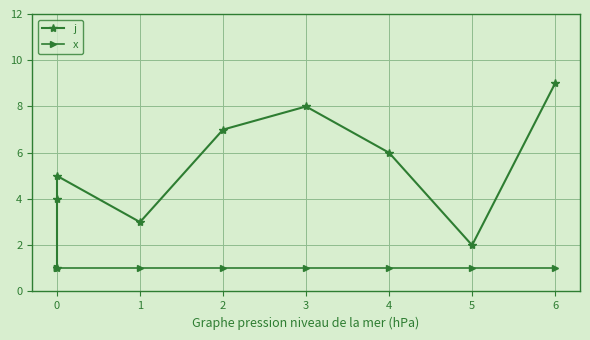

True or false: x and j intersect in this chart.

False